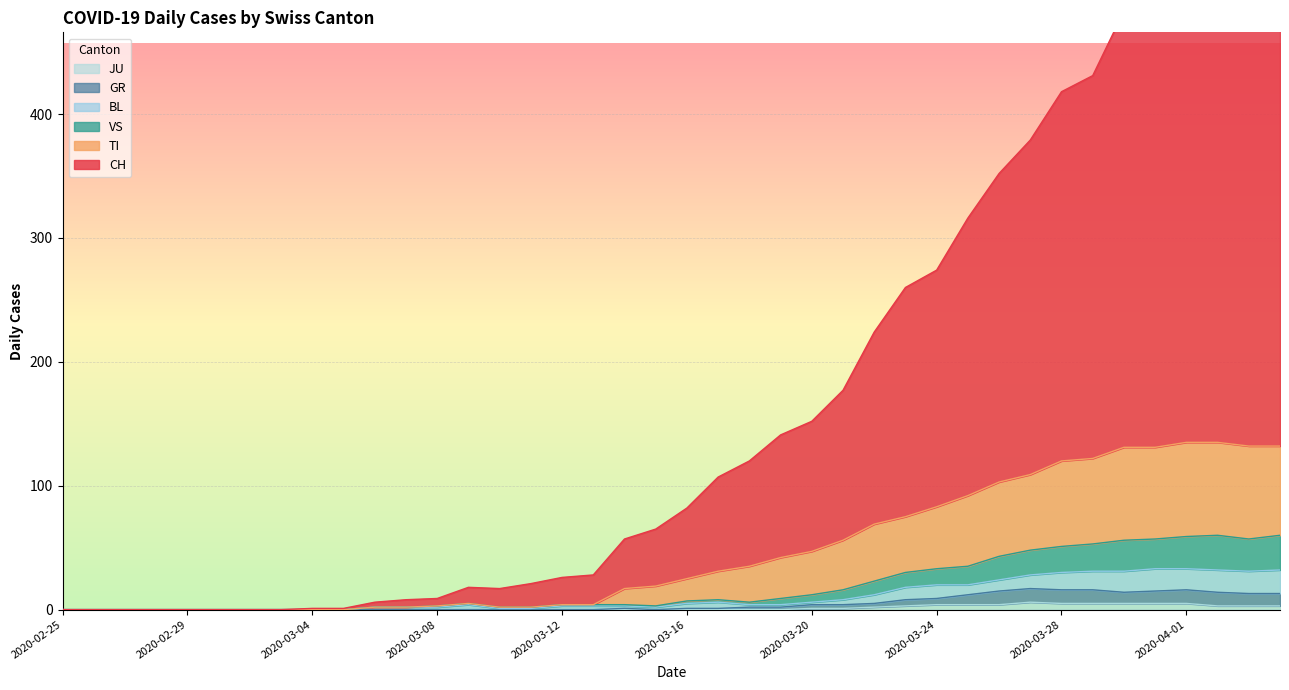

How many distinct data groups are displayed?

6